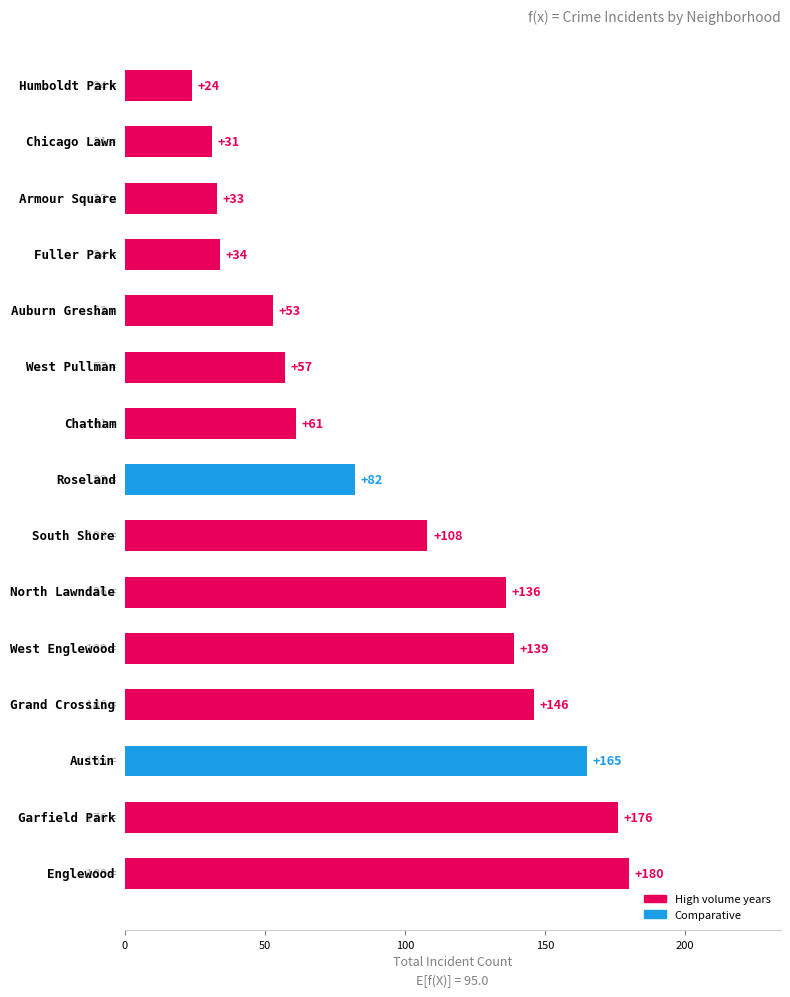

What is the difference between the maximum and minimum values?

156